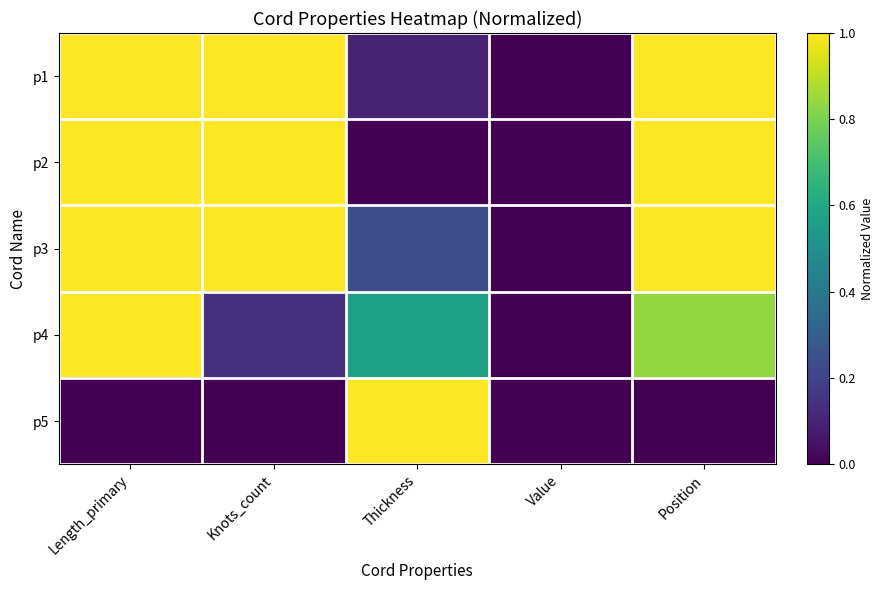

Reading left to right, extract all data points from this chart.

p1: Length_primary=1.0	Knots_count=1.0	Thickness=0.1	Value=0.0	Position=1.0
p2: Length_primary=1.0	Knots_count=1.0	Thickness=0.0	Value=0.0	Position=1.0
p3: Length_primary=1.0	Knots_count=1.0	Thickness=0.2	Value=0.0	Position=1.0
p4: Length_primary=1.0	Knots_count=0.1	Thickness=0.6	Value=0.0	Position=0.8
p5: Length_primary=0.0	Knots_count=0.0	Thickness=1.0	Value=0.0	Position=0.0